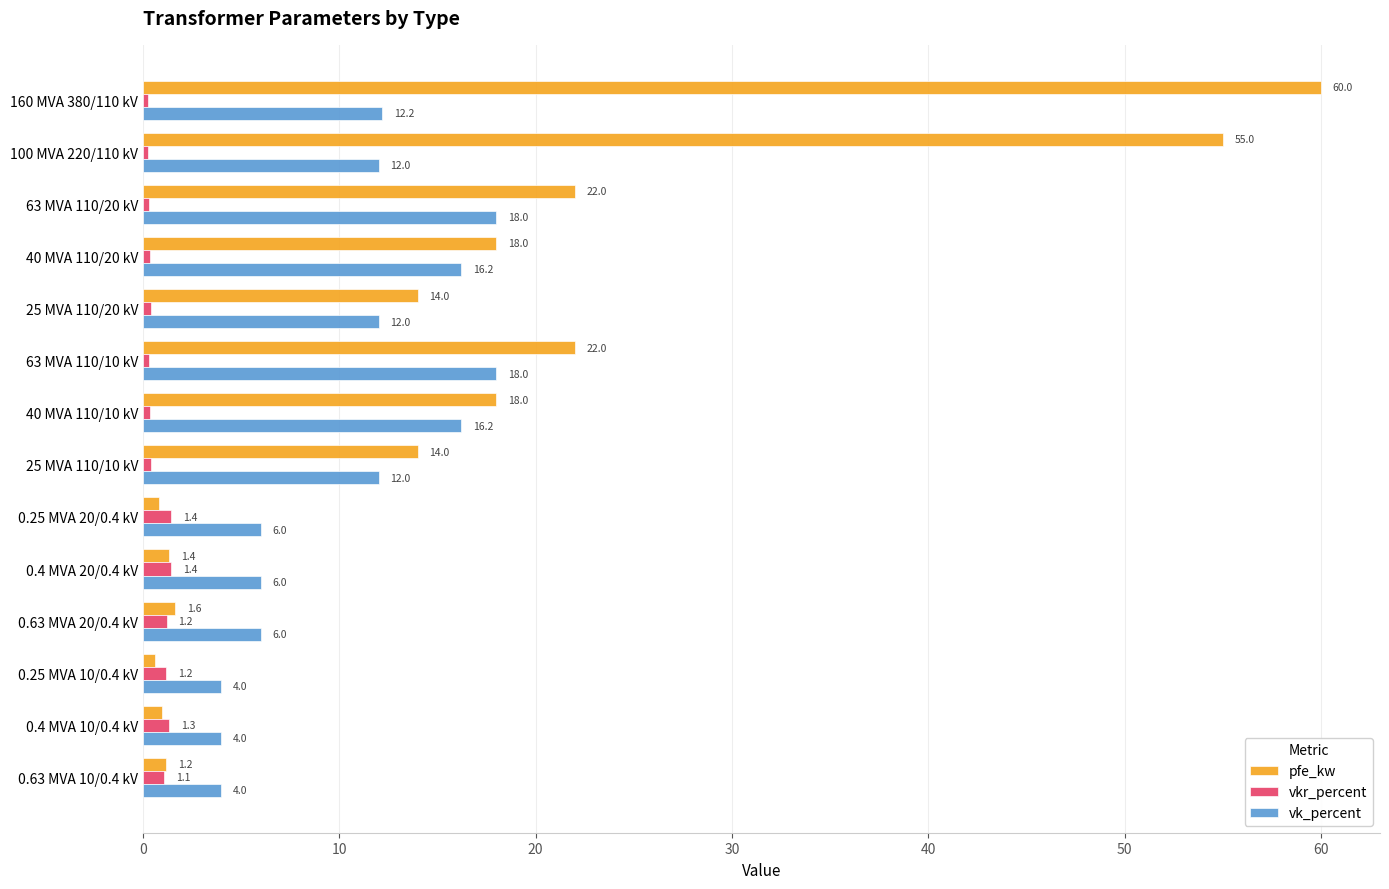

Rank the series by their average value, from lowest to highest.

vkr_percent, vk_percent, pfe_kw